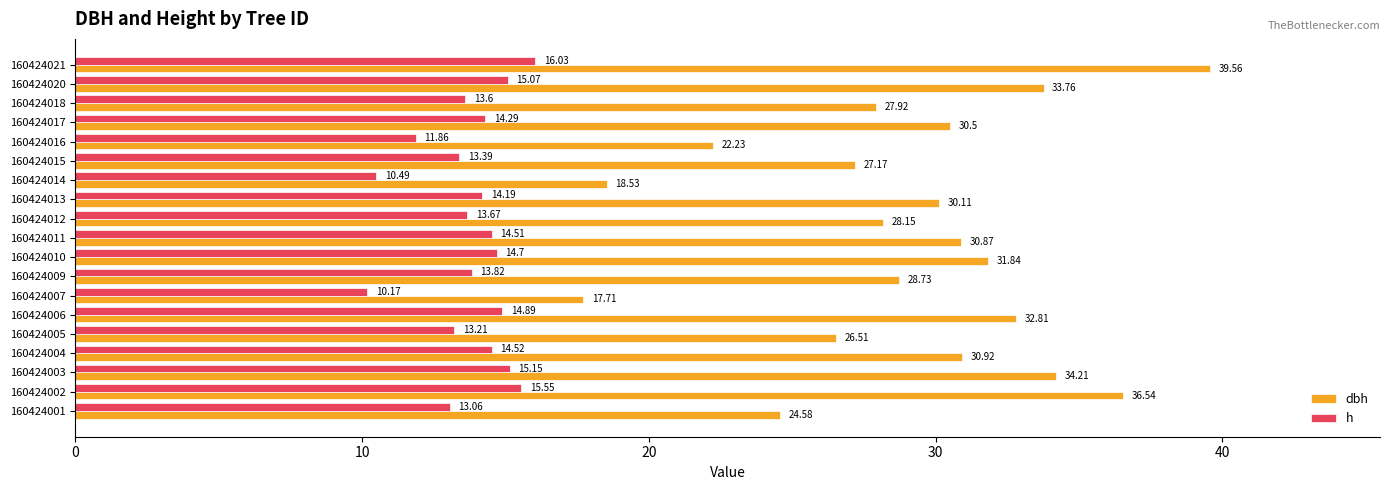

What is the total value across all series at 160424011?

45.4